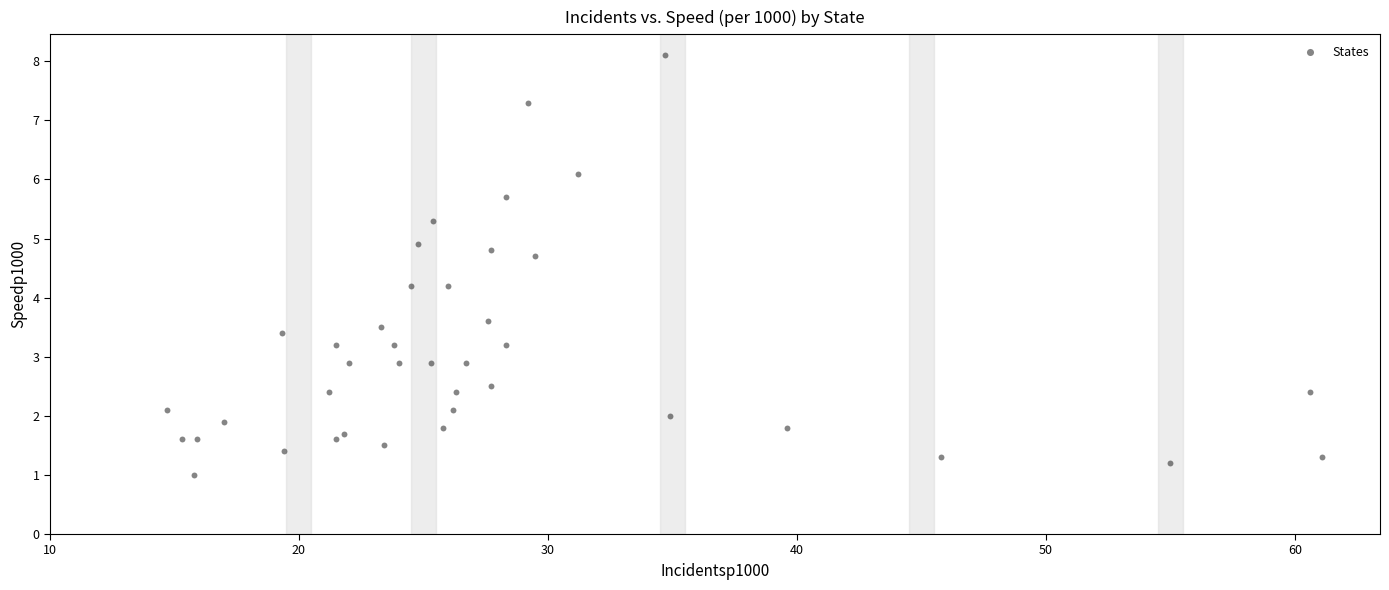

What is the range of X values (max minus min)?

46.4